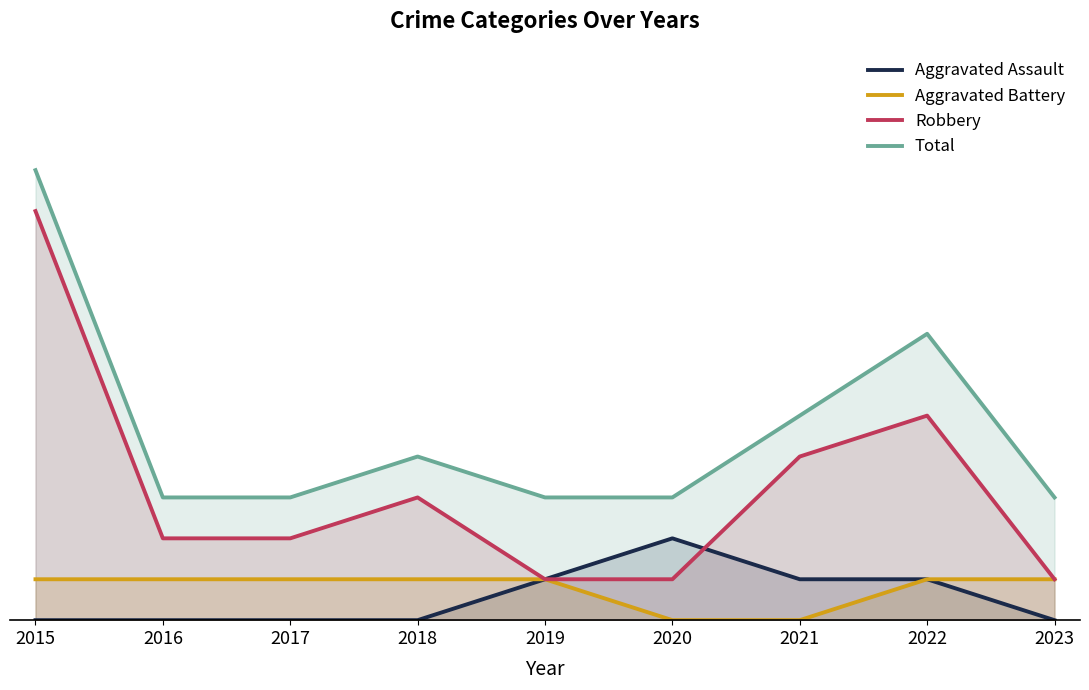

Where is Total nearest to the value 7?

2022